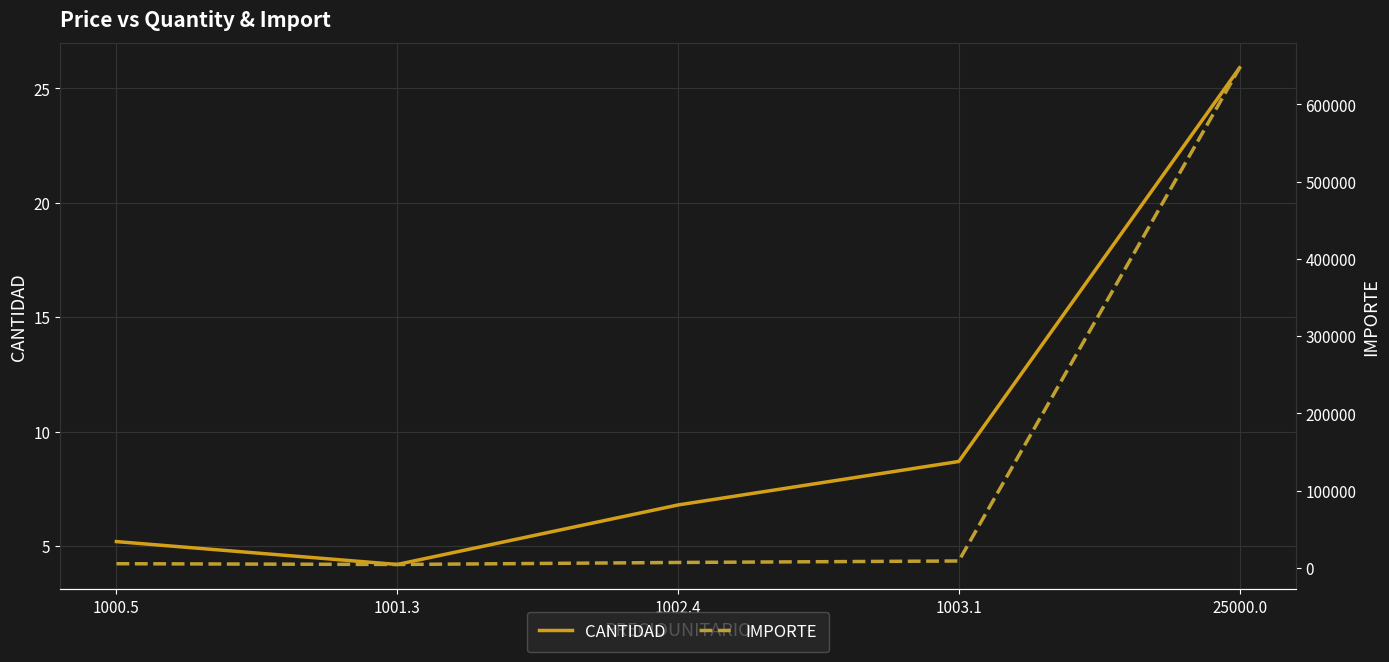

What is the difference between the maximum and minimum values in the IMPORTE series?

643294.5